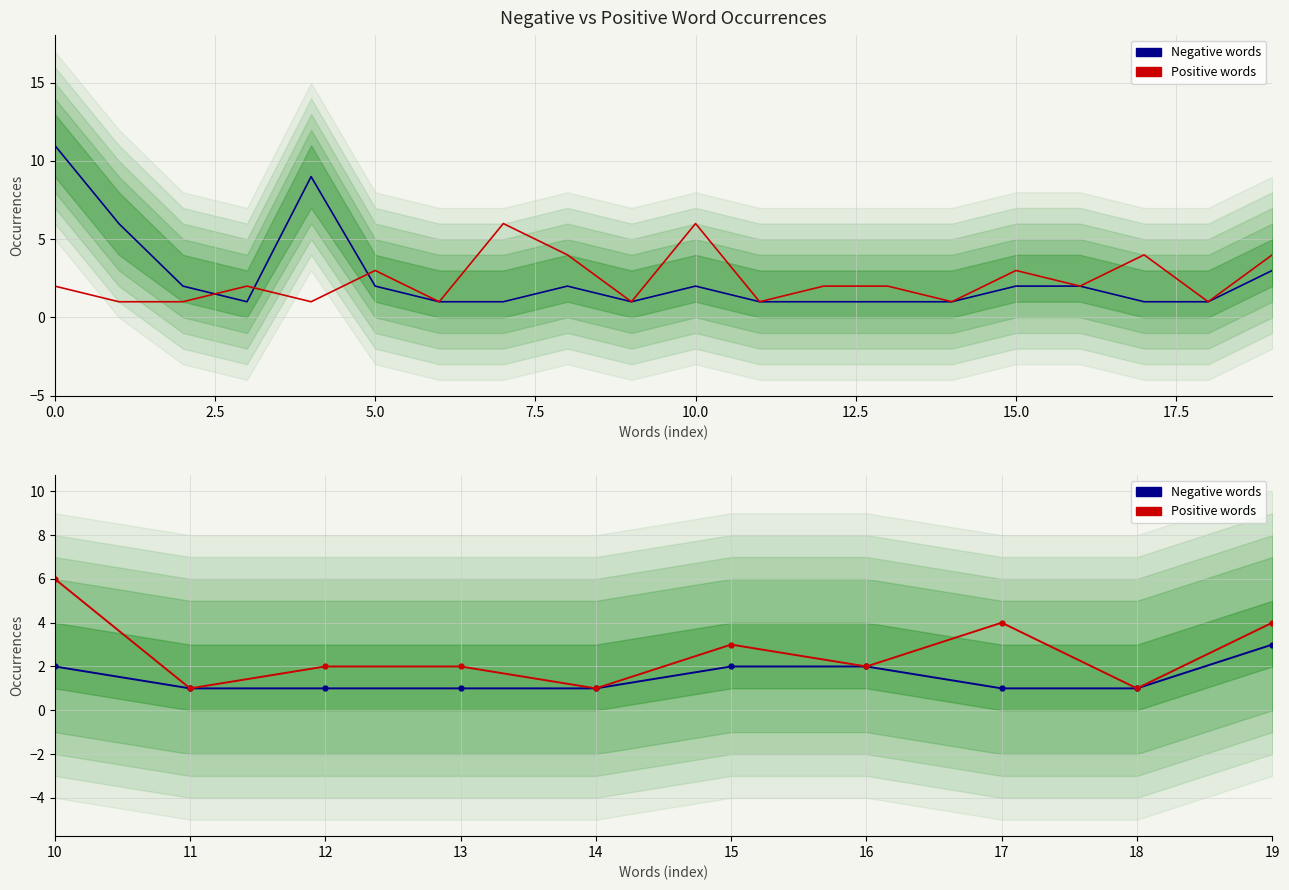

True or false: Negative words and Positive words intersect in this chart.

False